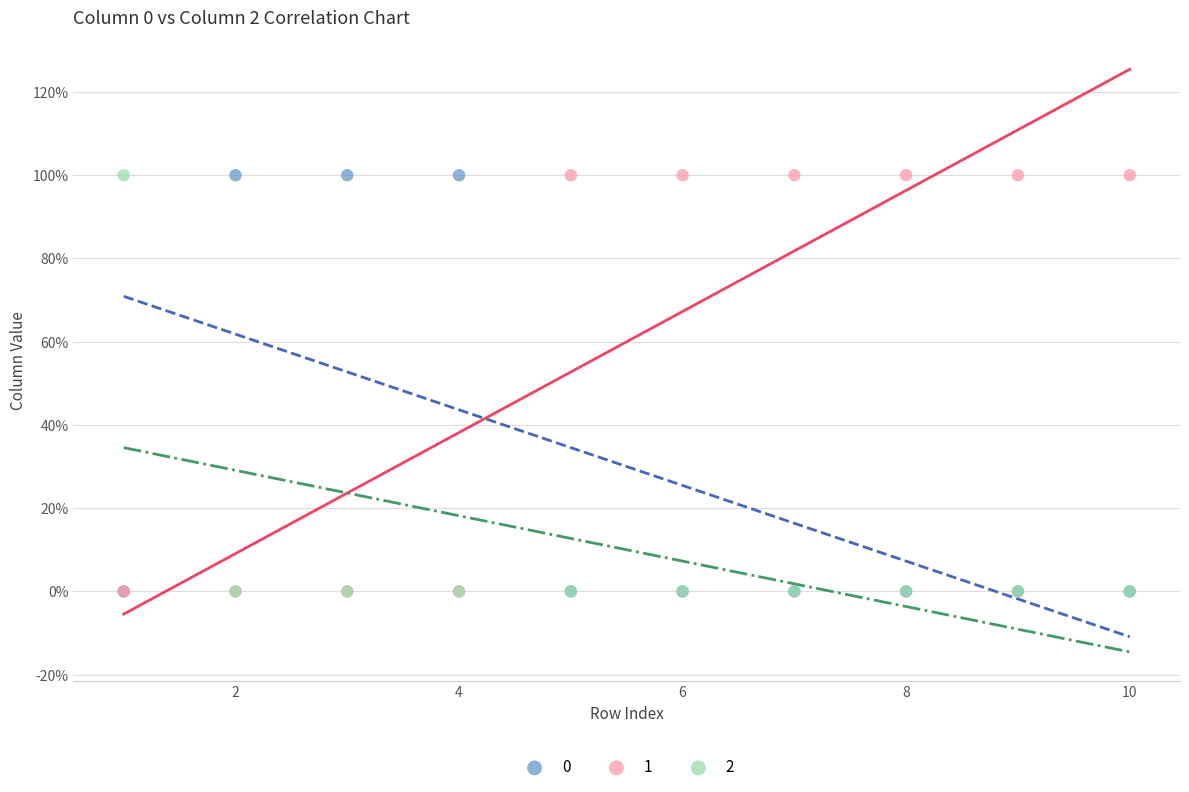

What are all the series names shown in the legend?

0, 1, 2